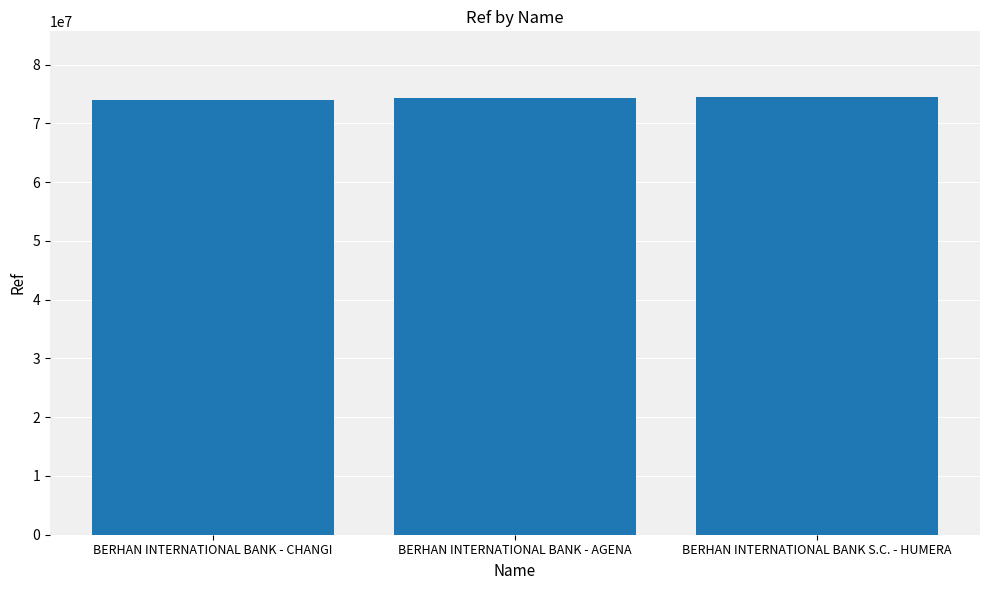

The value at BERHAN INTERNATIONAL BANK - CHANGI is 96546803. True or false?

False